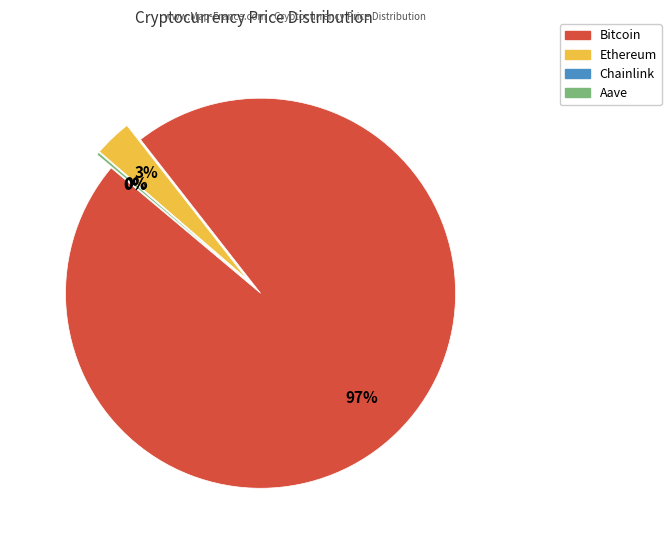

Does any single category account for the majority?

Yes